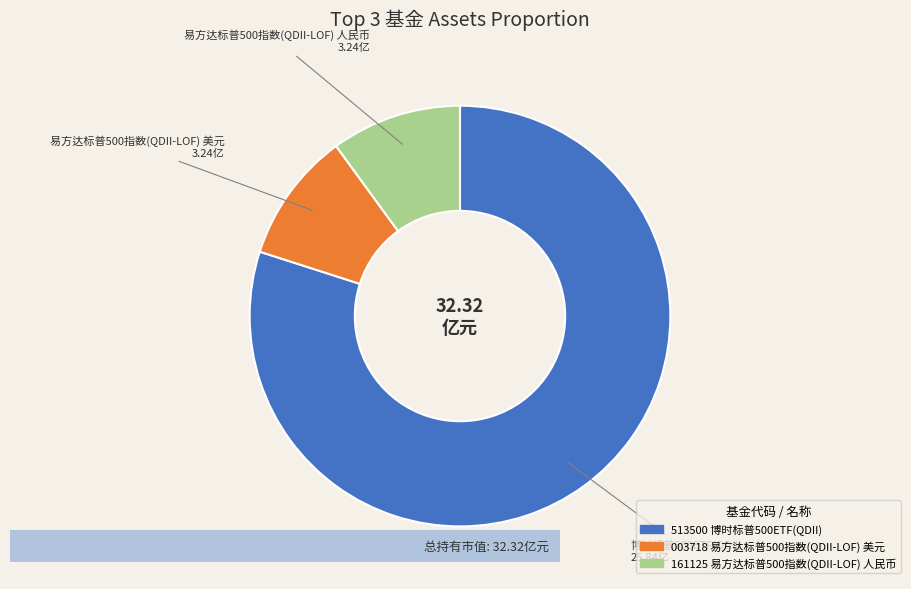

Is it true that 博时标普500ETF(QDII) is 94% of the pie?

False